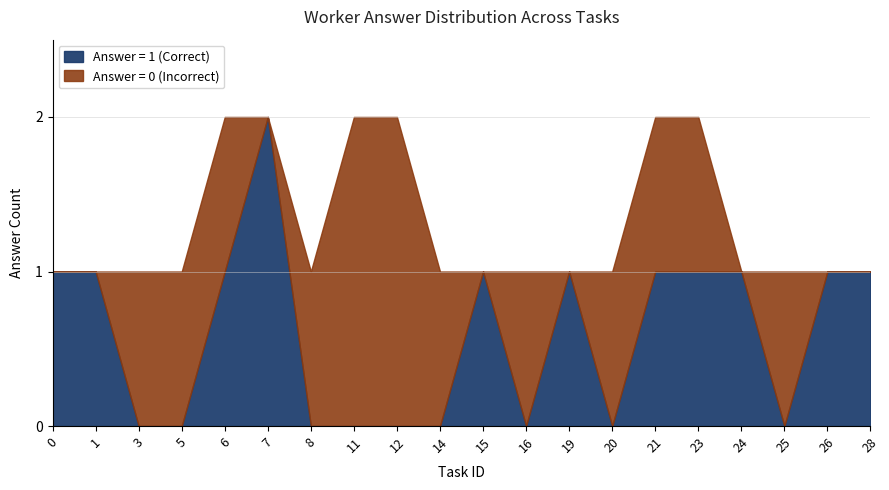

Is it true that Answer = 0 (Incorrect) equals 1 at 11?

False